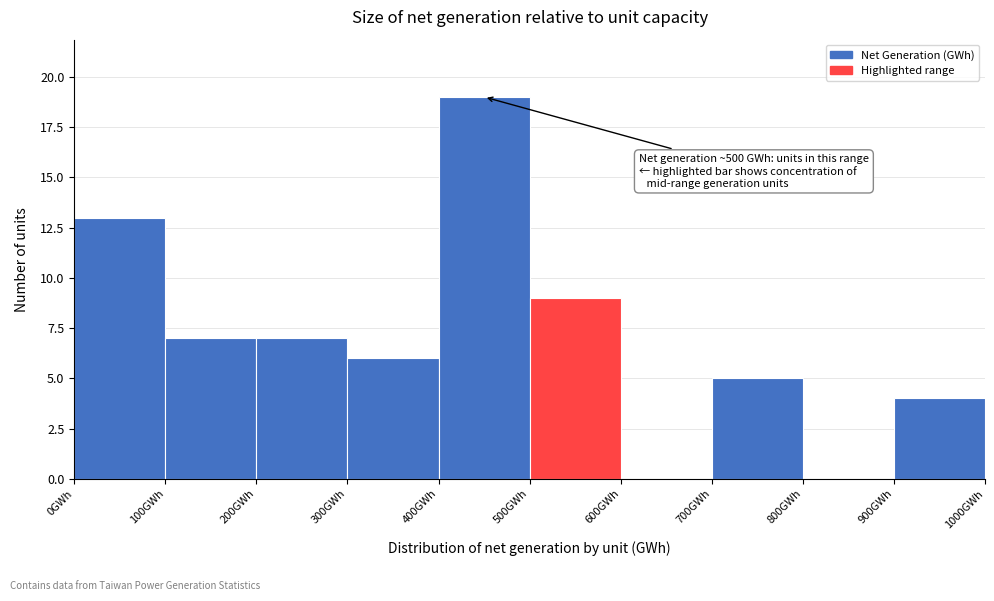

Which range on the x-axis has the tallest bar?

400 to 500